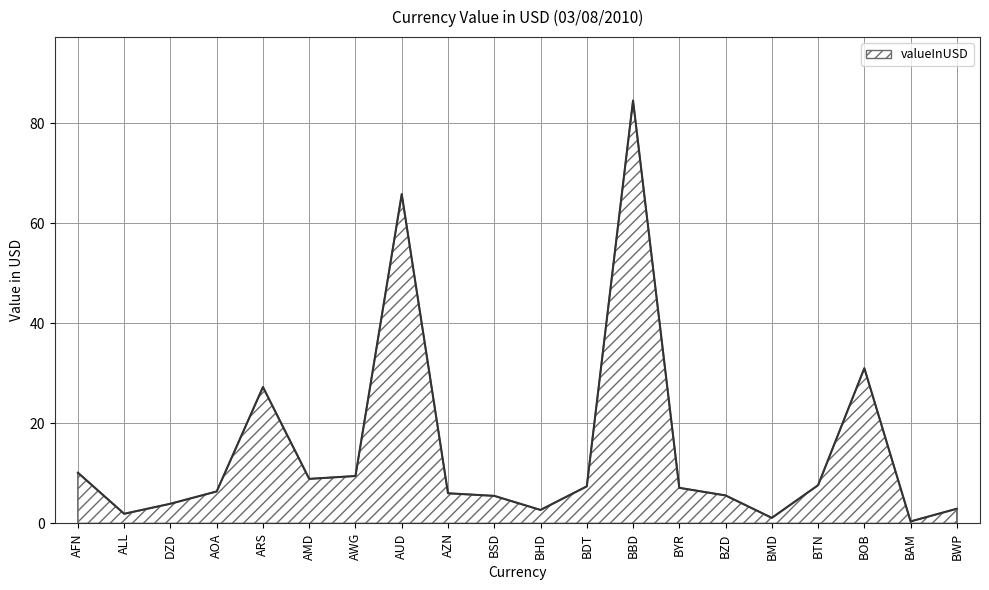

What value does the data have at AZN?

6.0